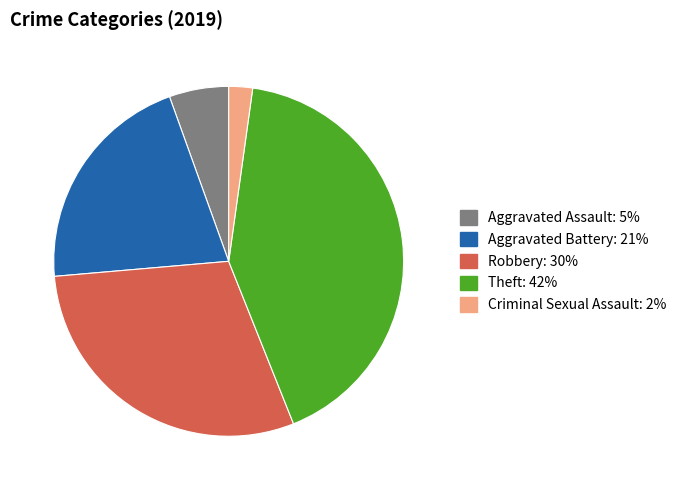

Is there a majority slice in this chart?

No